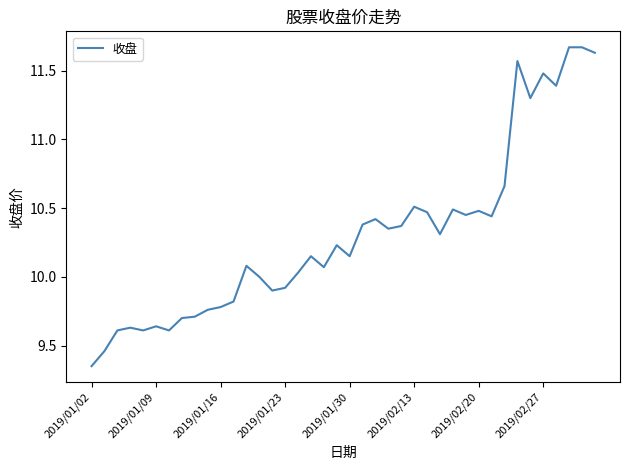

What is the difference between the maximum and minimum values?

2.3